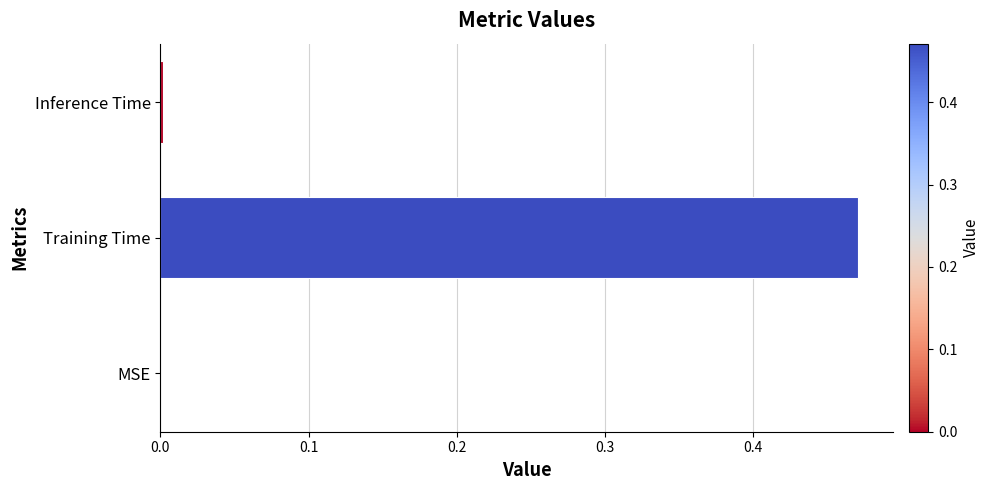

Which label corresponds to the largest value in the chart?

Training Time